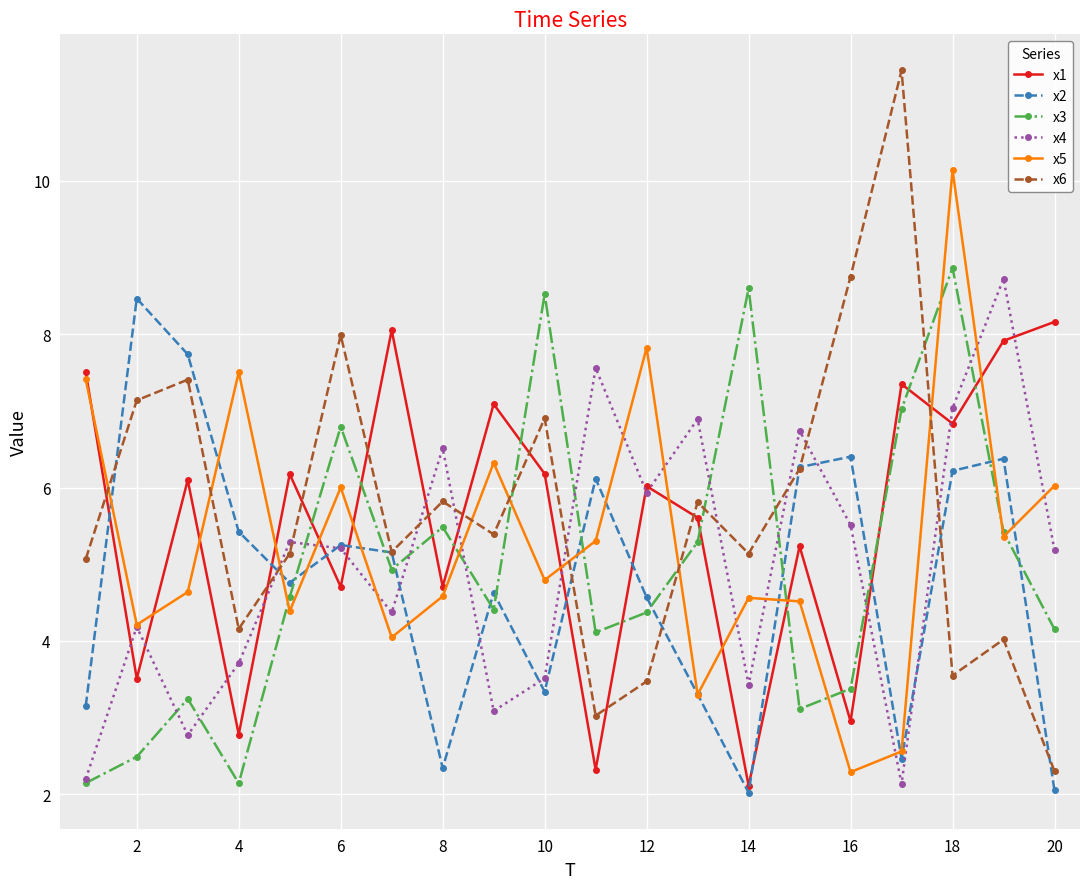

True or false: x2 and x3 intersect in this chart.

True